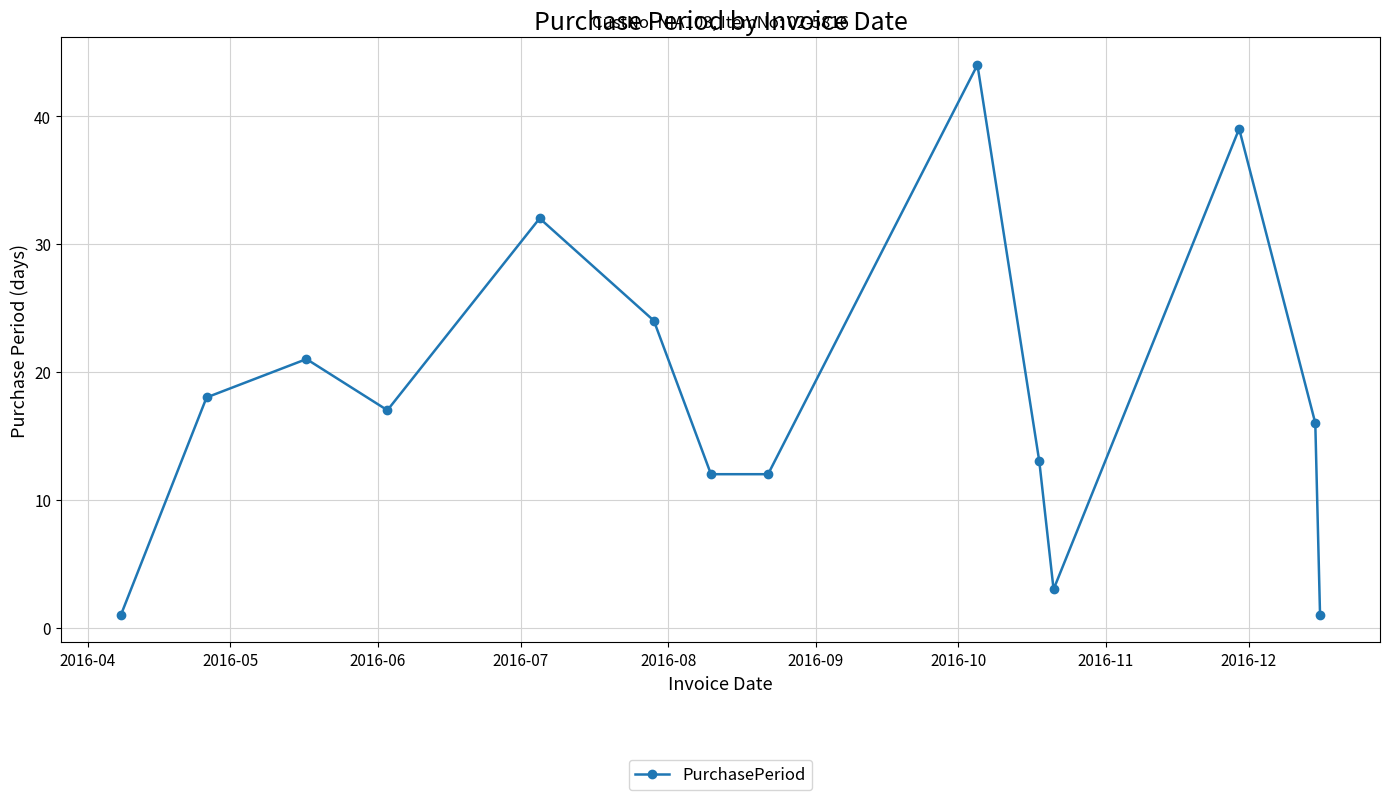

True or false: there are more than 0 points higher than both neighbors.

True